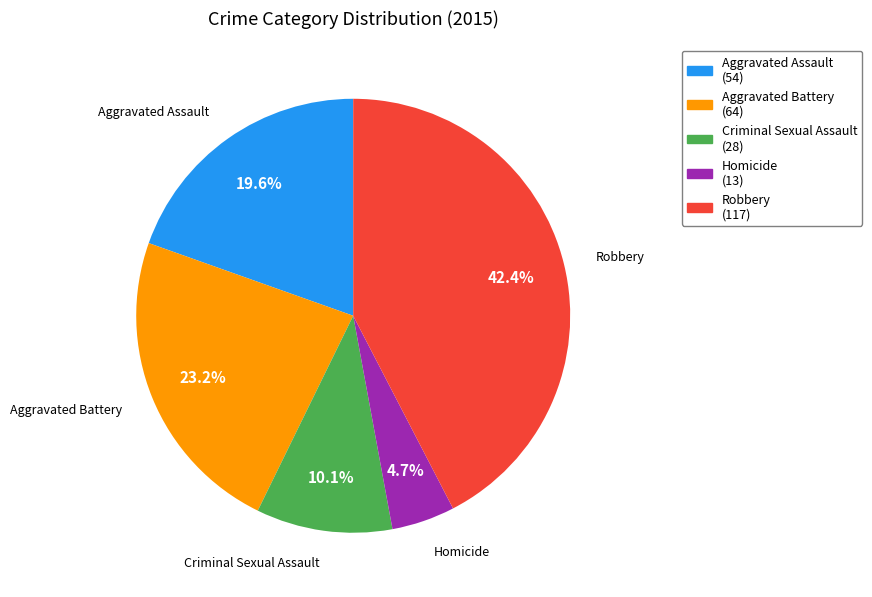

Does Aggravated Assault represent more than half of the total?

No